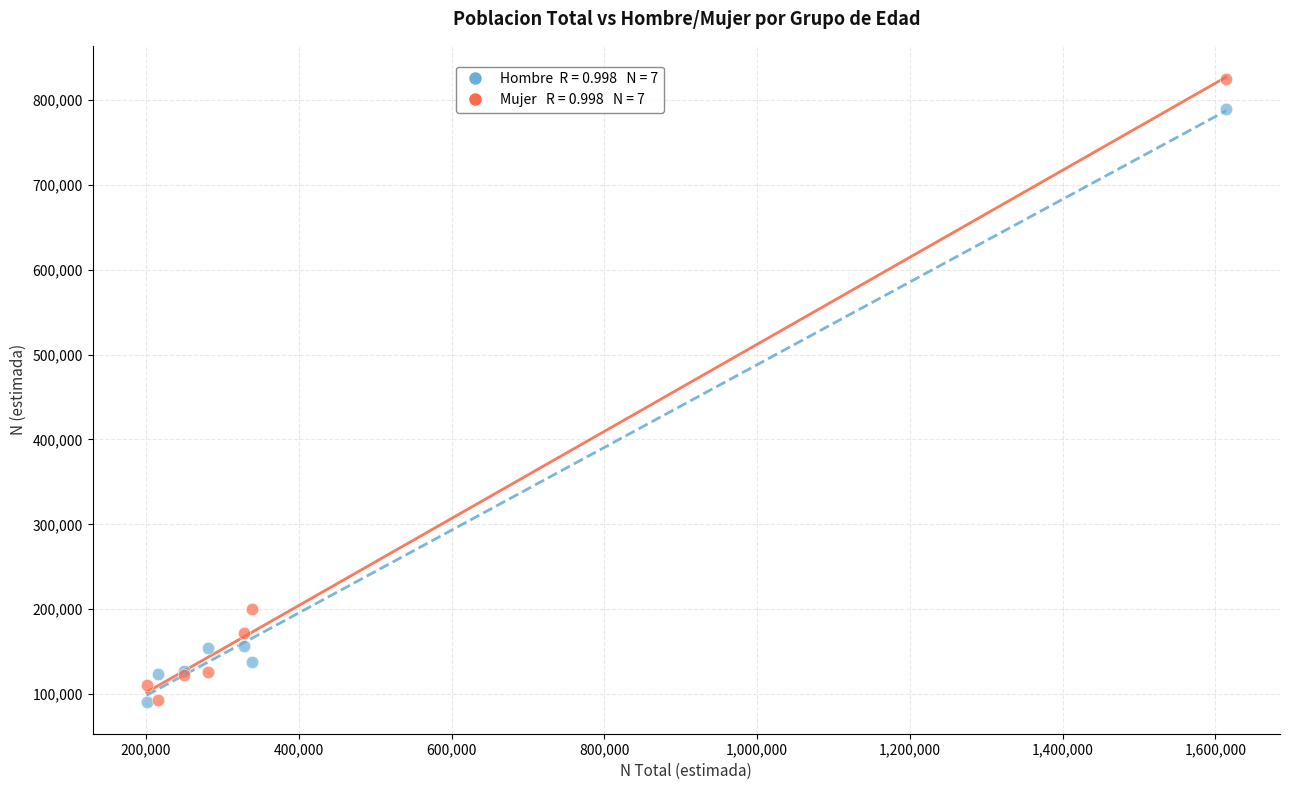

Across all series, what Y value is closest to 457587?

200465